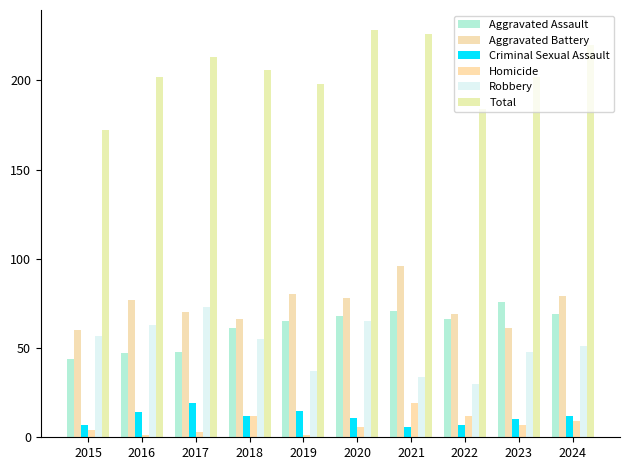

What is the difference between the second highest and minimum values in the Robbery series?

35